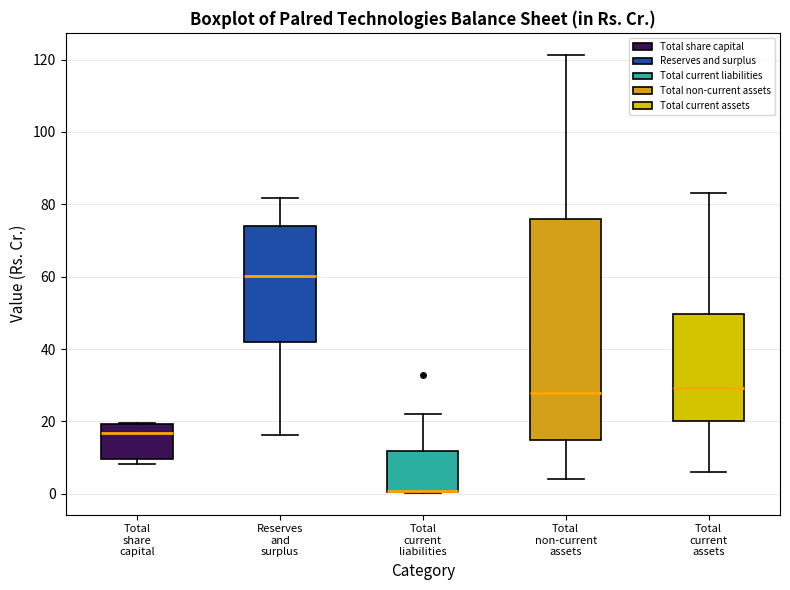

Where is the lower edge of the box for Total current assets on the y-axis? The values are not printed on the chart, so give them approximately, as read against the axis.

20